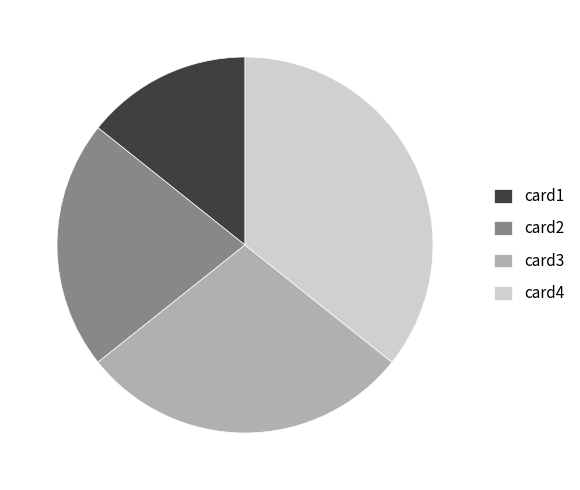

Count the number of slices in the pie.

4